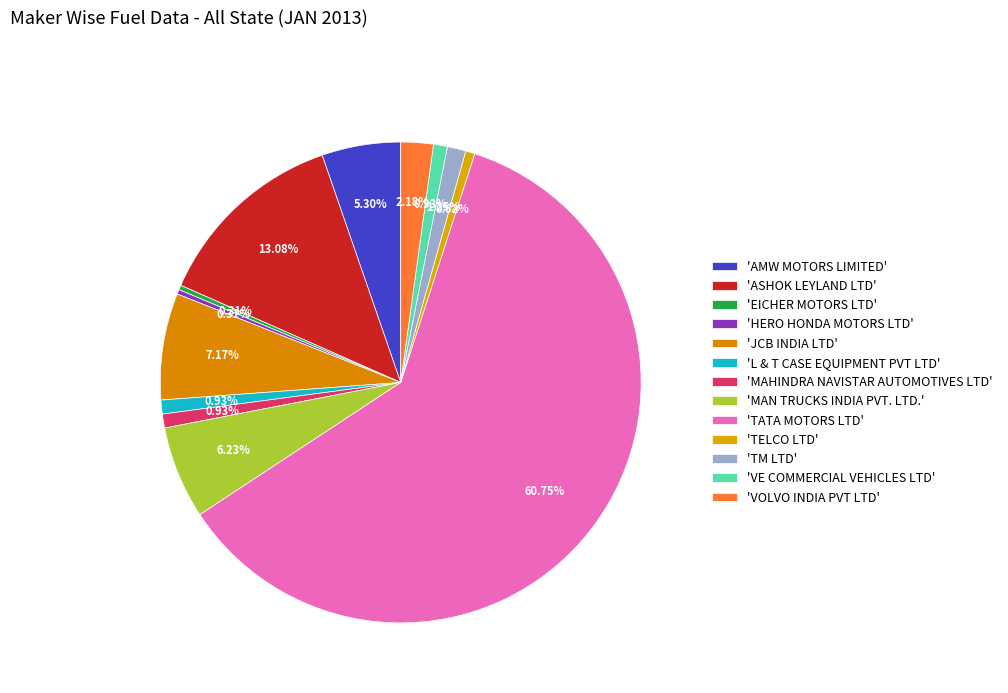

How many slices are in this pie chart?

13